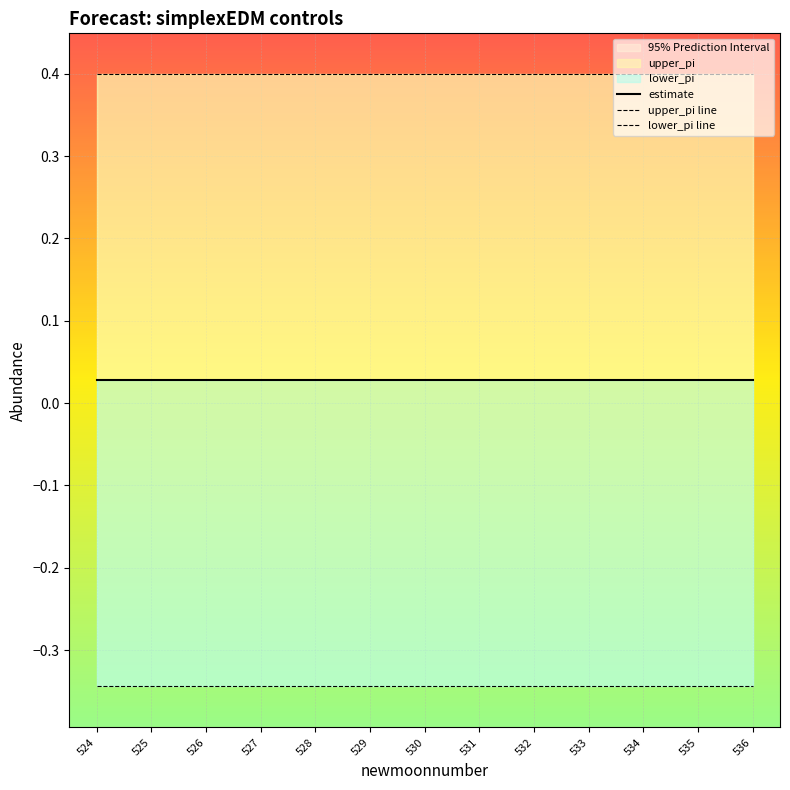

The value of lower_pi line at 533 is -0.2. True or false?

False